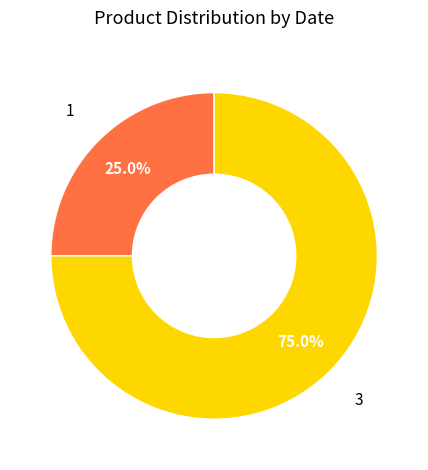

Is there a majority slice in this chart?

Yes